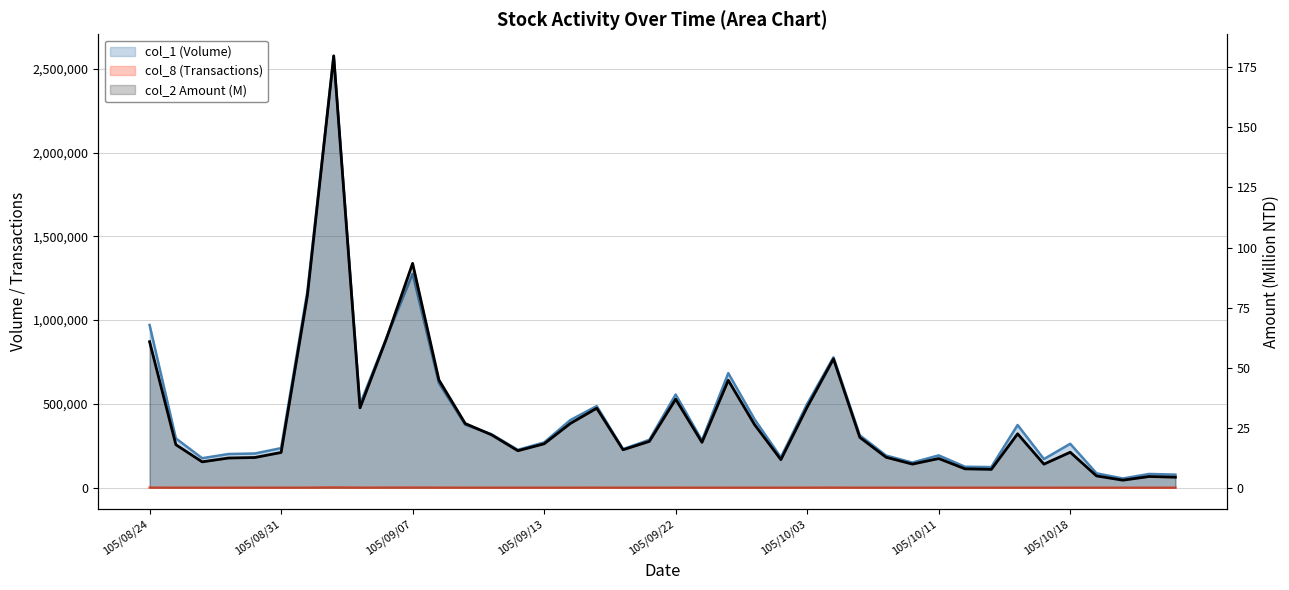

True or false: the data has more than 2 interior local peaks.

True